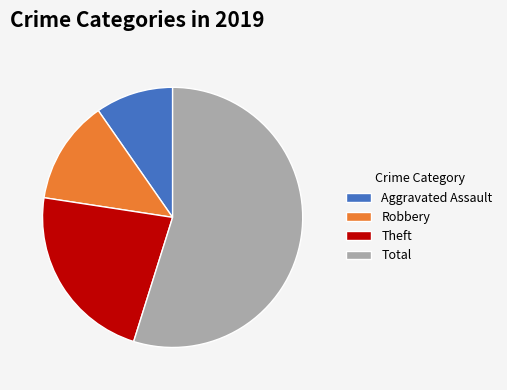

Do Theft and Aggravated Assault together represent more than half of the pie?

No